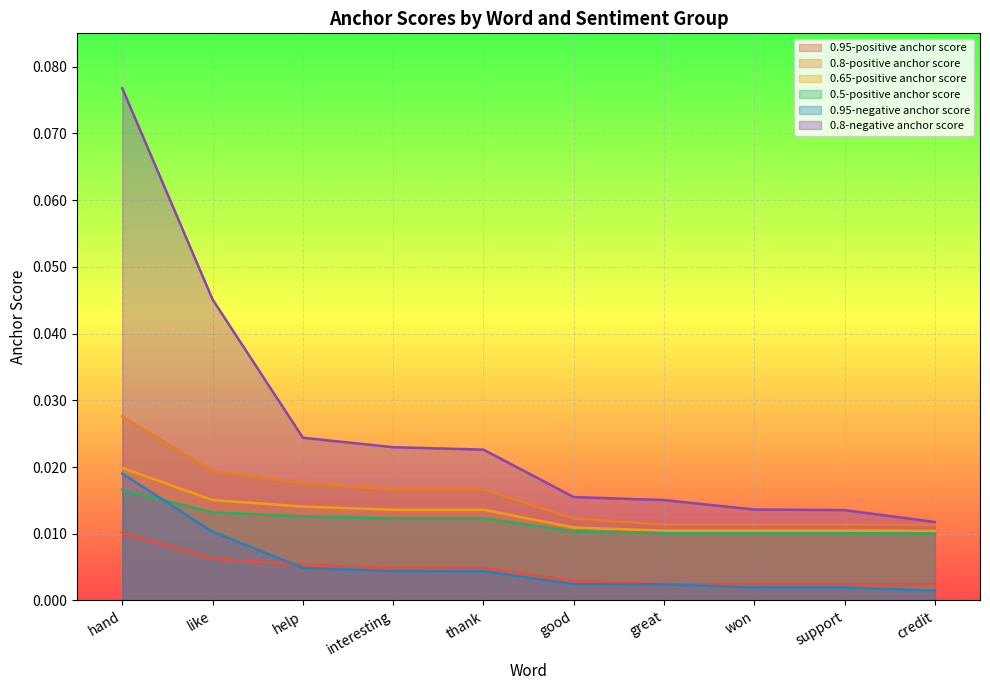

Does the chart display data point markers on the line(s)?

No